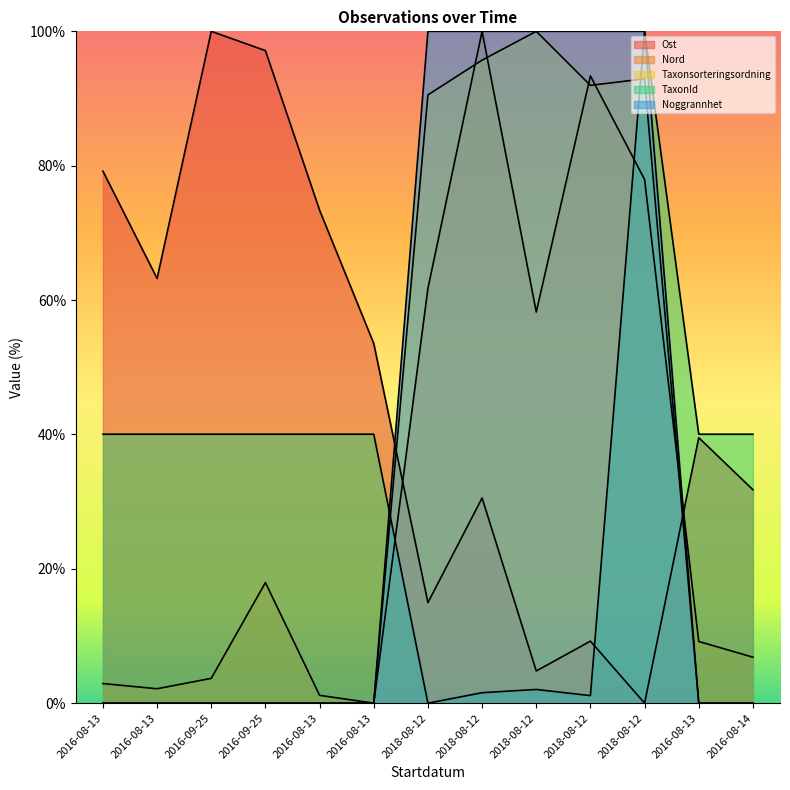

How many lines are shown in the chart?

5